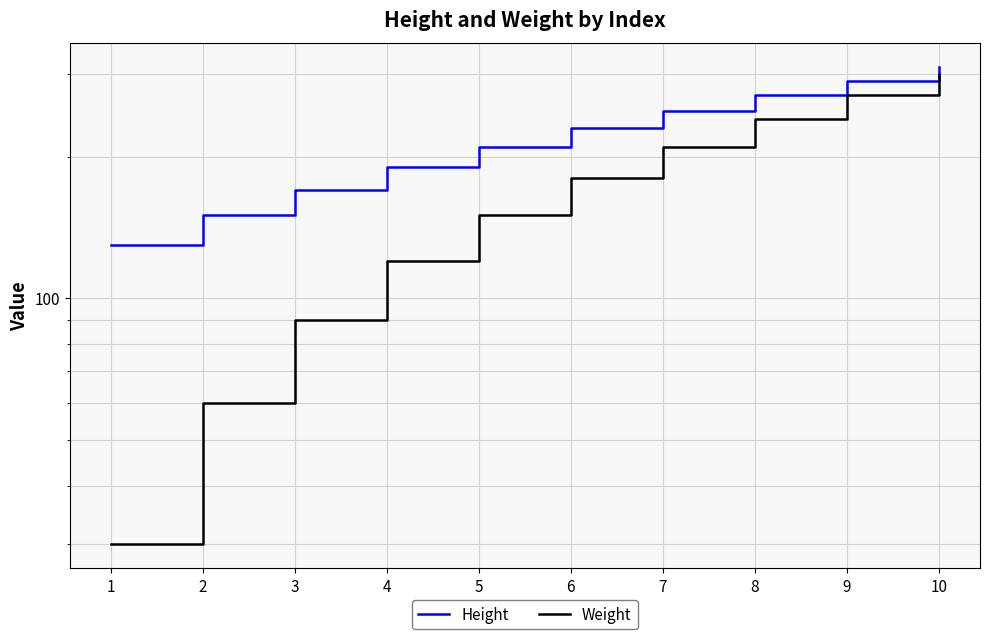

True or false: Height and Weight cross at least once.

False